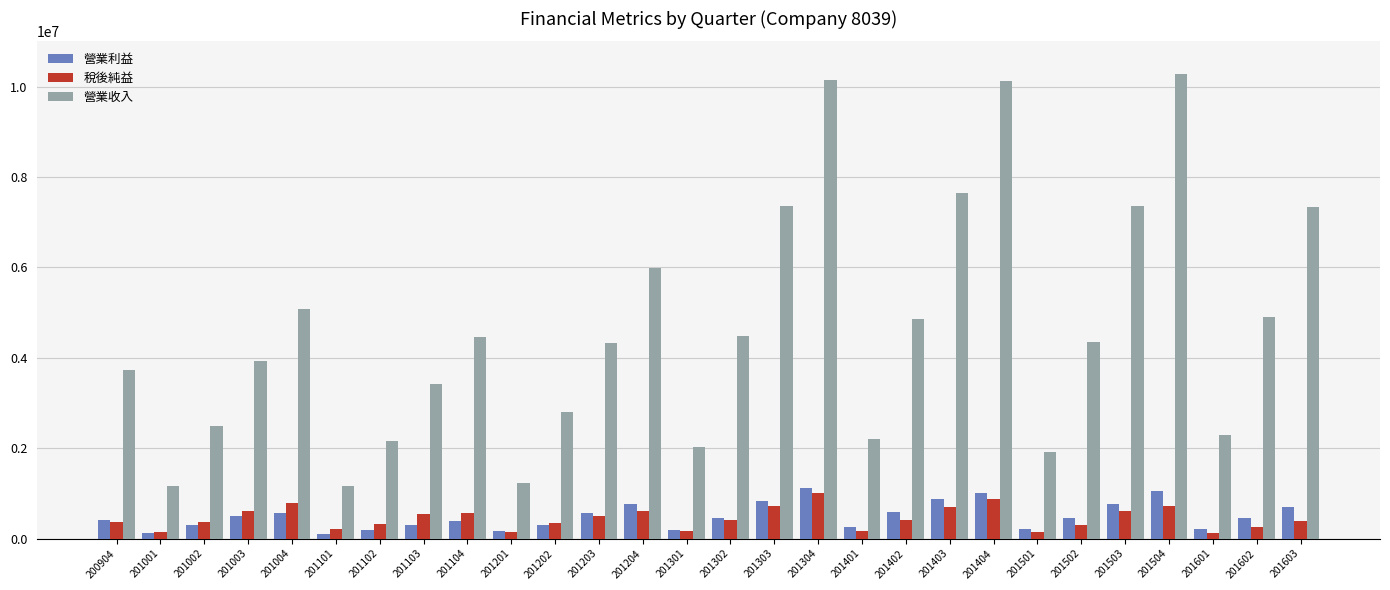

The value of 營業收入 at 201601 is 749051. True or false?

False